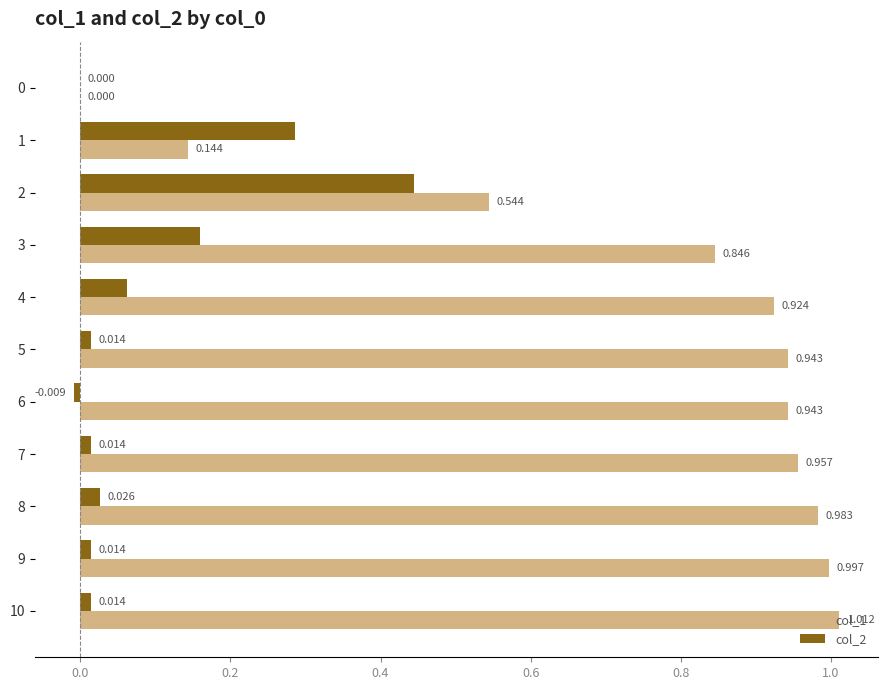

Count the number of data series in this chart.

2